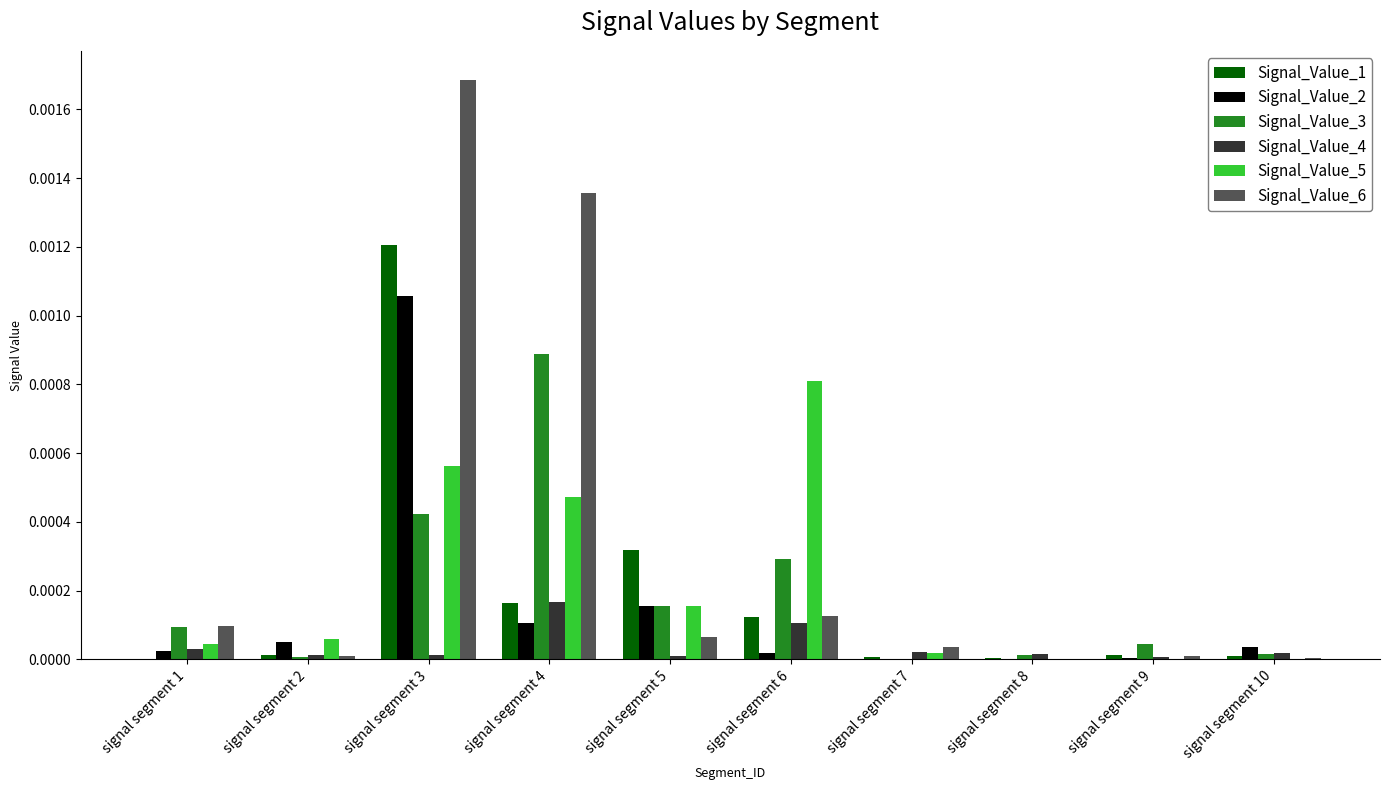

At which category is the sum across all series the highest?

signal segment 3